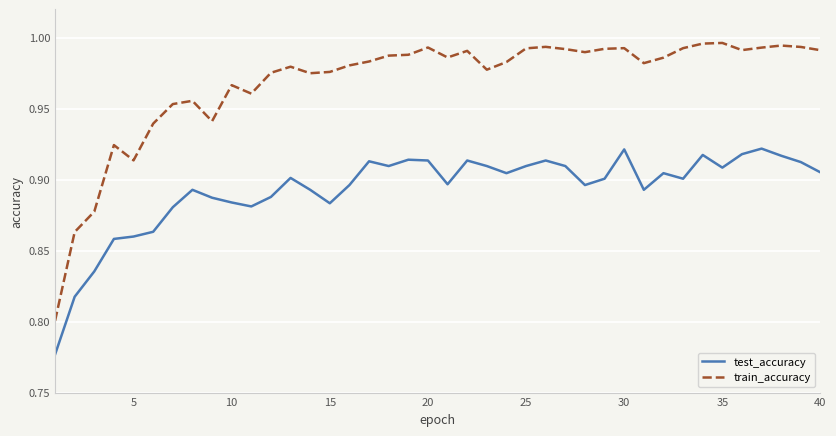

Rank the series by their average value, from lowest to highest.

test_accuracy, train_accuracy